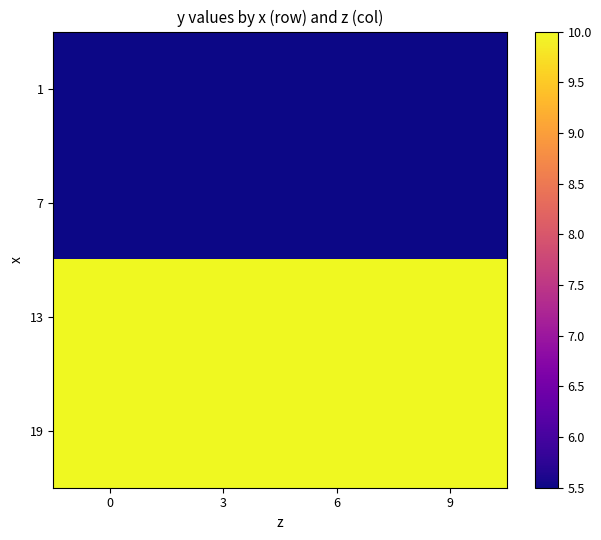

At how many categories does at least one series exceed 5?

4